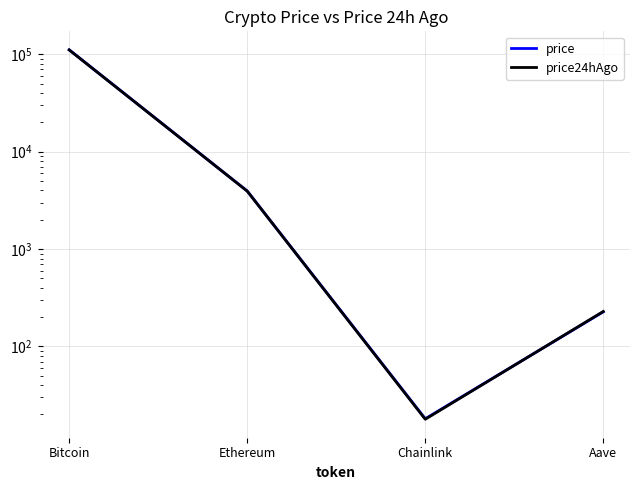

How many values in the price series are below 3945?

2